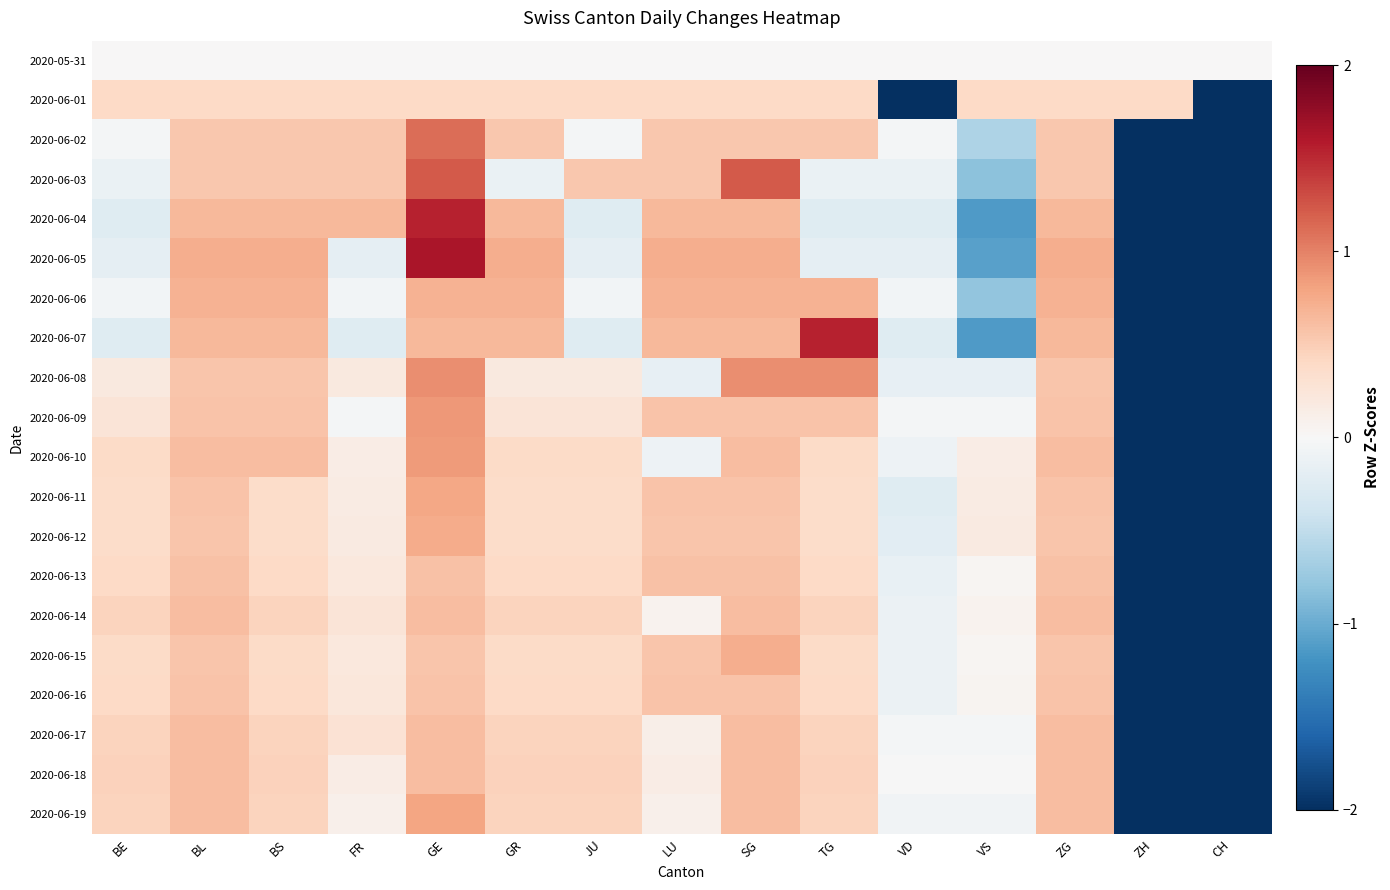

At which category is the sum across all series the highest?

GE